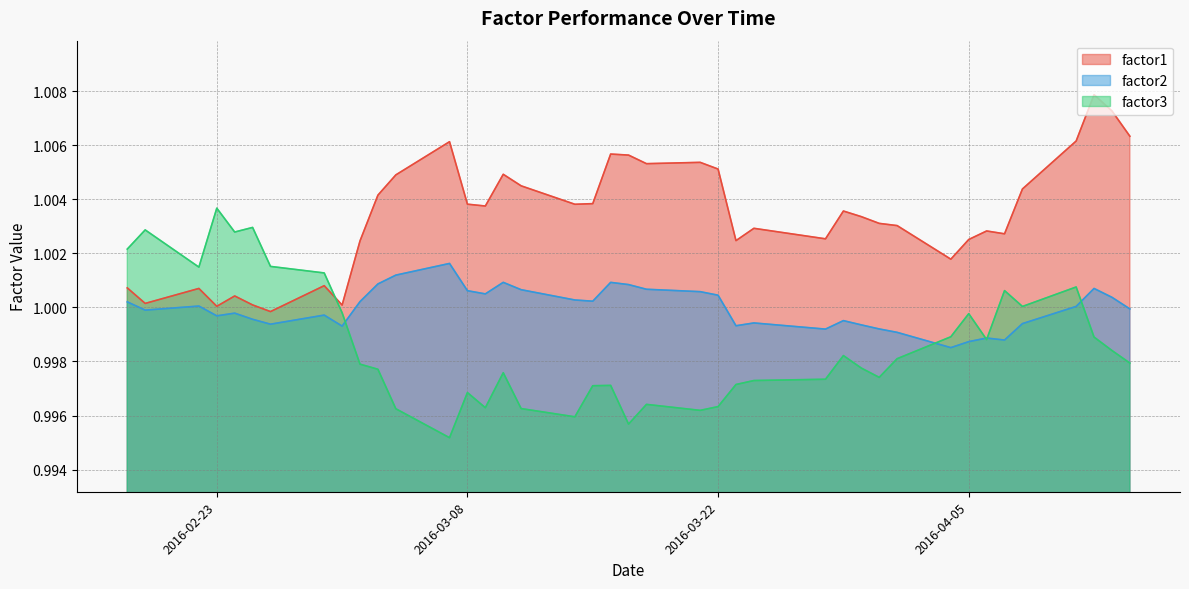

True or false: factor2 has a value of 1.0 at 2016-04-05.

True